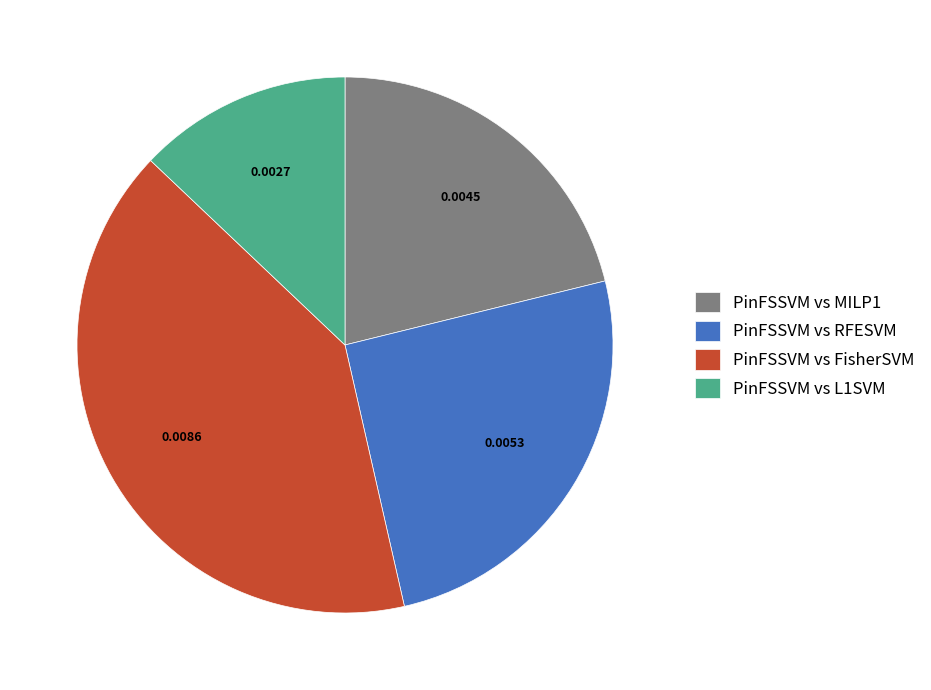

Between PinFSSVM vs L1SVM and PinFSSVM vs MILP1, which is larger?

PinFSSVM vs MILP1